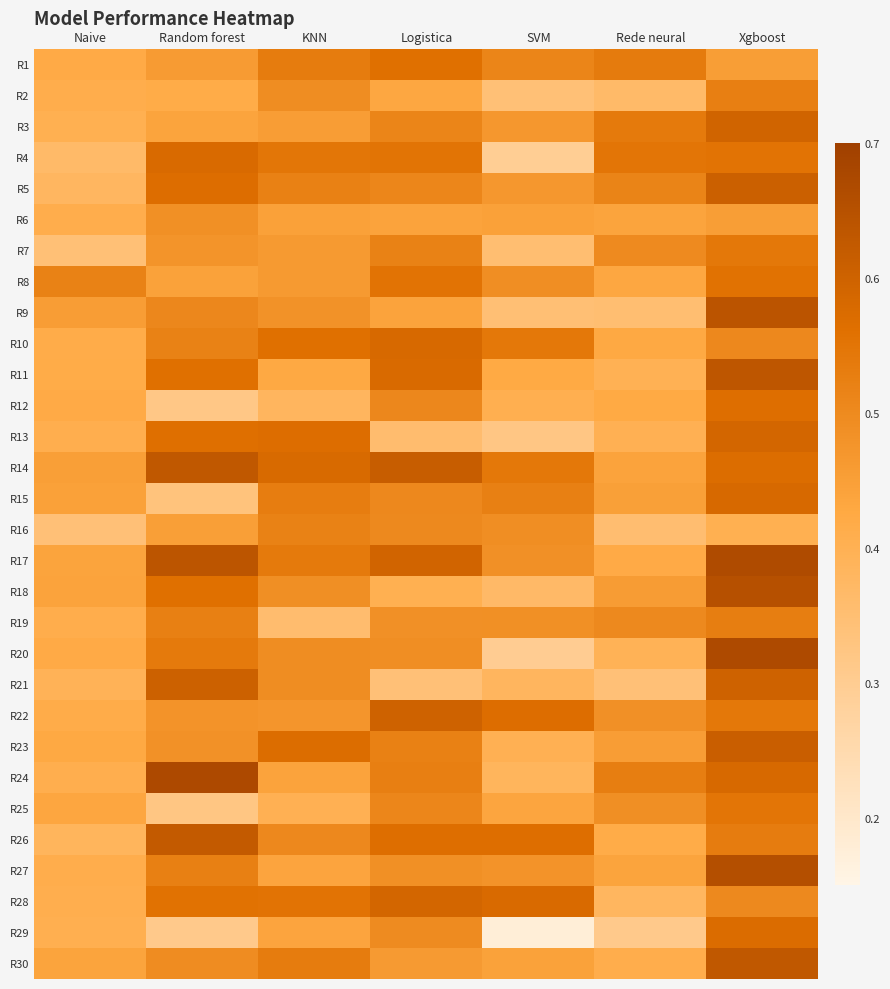

Reading right to left, extract all data points from this chart.

R1: Xgboost=0.5	Rede neural=0.5	SVM=0.5	Logistica=0.6	KNN=0.5	Random forest=0.5	Naive=0.4
R2: Xgboost=0.5	Rede neural=0.4	SVM=0.3	Logistica=0.4	KNN=0.5	Random forest=0.4	Naive=0.4
R3: Xgboost=0.6	Rede neural=0.5	SVM=0.5	Logistica=0.5	KNN=0.5	Random forest=0.4	Naive=0.4
R4: Xgboost=0.6	Rede neural=0.5	SVM=0.3	Logistica=0.6	KNN=0.5	Random forest=0.6	Naive=0.4
R5: Xgboost=0.6	Rede neural=0.5	SVM=0.5	Logistica=0.5	KNN=0.5	Random forest=0.6	Naive=0.4
R6: Xgboost=0.5	Rede neural=0.4	SVM=0.4	Logistica=0.4	KNN=0.4	Random forest=0.5	Naive=0.4
R7: Xgboost=0.5	Rede neural=0.5	SVM=0.4	Logistica=0.5	KNN=0.5	Random forest=0.5	Naive=0.3
R8: Xgboost=0.6	Rede neural=0.4	SVM=0.5	Logistica=0.6	KNN=0.5	Random forest=0.4	Naive=0.5
R9: Xgboost=0.6	Rede neural=0.4	SVM=0.3	Logistica=0.4	KNN=0.5	Random forest=0.5	Naive=0.5
R10: Xgboost=0.5	Rede neural=0.4	SVM=0.5	Logistica=0.6	KNN=0.6	Random forest=0.5	Naive=0.4
R11: Xgboost=0.6	Rede neural=0.4	SVM=0.4	Logistica=0.6	KNN=0.4	Random forest=0.6	Naive=0.4
R12: Xgboost=0.6	Rede neural=0.4	SVM=0.4	Logistica=0.5	KNN=0.4	Random forest=0.3	Naive=0.4
R13: Xgboost=0.6	Rede neural=0.4	SVM=0.3	Logistica=0.4	KNN=0.6	Random forest=0.6	Naive=0.4
R14: Xgboost=0.6	Rede neural=0.4	SVM=0.5	Logistica=0.6	KNN=0.6	Random forest=0.6	Naive=0.4
R15: Xgboost=0.6	Rede neural=0.4	SVM=0.5	Logistica=0.5	KNN=0.5	Random forest=0.3	Naive=0.4
R16: Xgboost=0.4	Rede neural=0.4	SVM=0.5	Logistica=0.5	KNN=0.5	Random forest=0.4	Naive=0.3
R17: Xgboost=0.7	Rede neural=0.4	SVM=0.5	Logistica=0.6	KNN=0.5	Random forest=0.6	Naive=0.4
R18: Xgboost=0.7	Rede neural=0.5	SVM=0.4	Logistica=0.4	KNN=0.5	Random forest=0.6	Naive=0.4
R19: Xgboost=0.5	Rede neural=0.5	SVM=0.5	Logistica=0.5	KNN=0.4	Random forest=0.5	Naive=0.4
R20: Xgboost=0.7	Rede neural=0.4	SVM=0.3	Logistica=0.5	KNN=0.5	Random forest=0.5	Naive=0.4
R21: Xgboost=0.6	Rede neural=0.3	SVM=0.4	Logistica=0.3	KNN=0.5	Random forest=0.6	Naive=0.4
R22: Xgboost=0.5	Rede neural=0.5	SVM=0.6	Logistica=0.6	KNN=0.5	Random forest=0.5	Naive=0.4
R23: Xgboost=0.6	Rede neural=0.5	SVM=0.4	Logistica=0.5	KNN=0.6	Random forest=0.5	Naive=0.4
R24: Xgboost=0.6	Rede neural=0.5	SVM=0.4	Logistica=0.5	KNN=0.4	Random forest=0.7	Naive=0.4
R25: Xgboost=0.5	Rede neural=0.5	SVM=0.4	Logistica=0.5	KNN=0.4	Random forest=0.3	Naive=0.4
R26: Xgboost=0.5	Rede neural=0.4	SVM=0.6	Logistica=0.6	KNN=0.5	Random forest=0.6	Naive=0.4
R27: Xgboost=0.7	Rede neural=0.4	SVM=0.5	Logistica=0.5	KNN=0.4	Random forest=0.5	Naive=0.4
R28: Xgboost=0.5	Rede neural=0.4	SVM=0.6	Logistica=0.6	KNN=0.6	Random forest=0.6	Naive=0.4
R29: Xgboost=0.6	Rede neural=0.3	SVM=0.2	Logistica=0.5	KNN=0.4	Random forest=0.3	Naive=0.4
R30: Xgboost=0.6	Rede neural=0.4	SVM=0.4	Logistica=0.5	KNN=0.5	Random forest=0.5	Naive=0.4